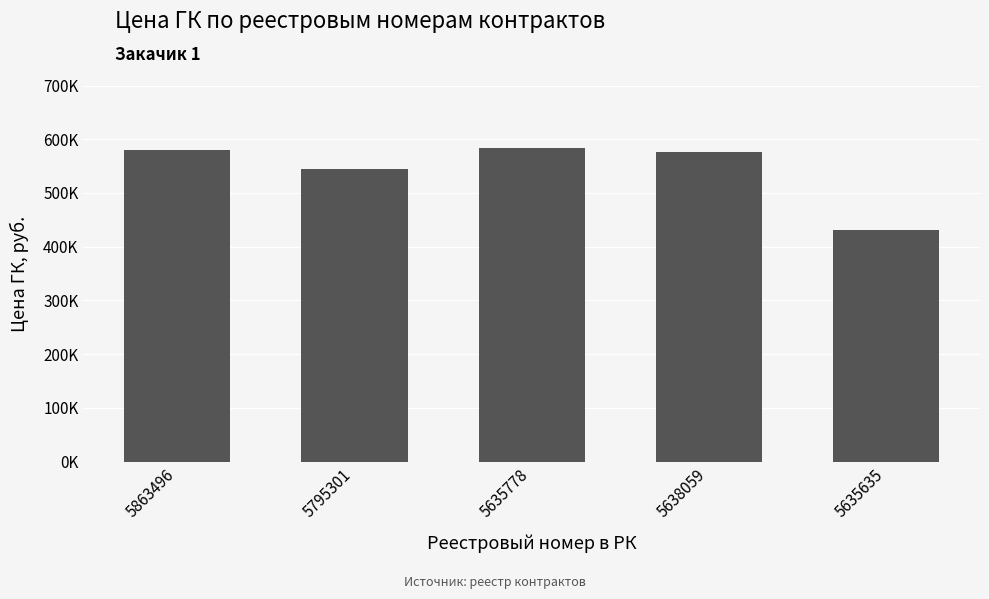

Are the bars horizontal?

No